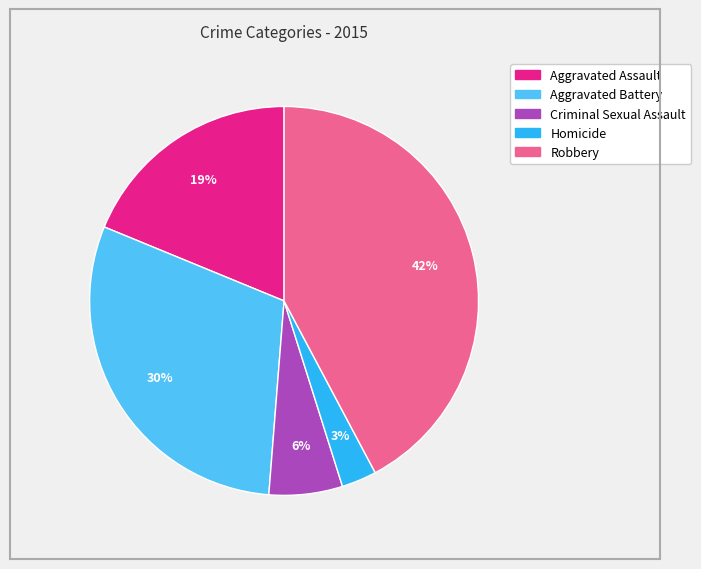

To the nearest percent, what percentage of the pie is Homicide?

3%